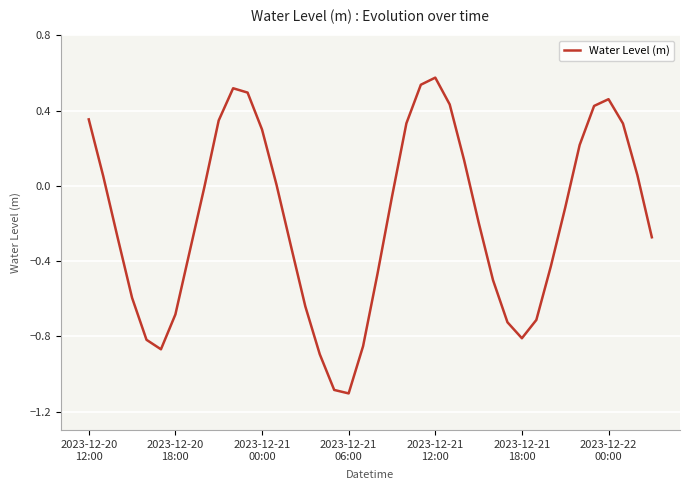

What is the minimum value shown in the chart?

-1.1